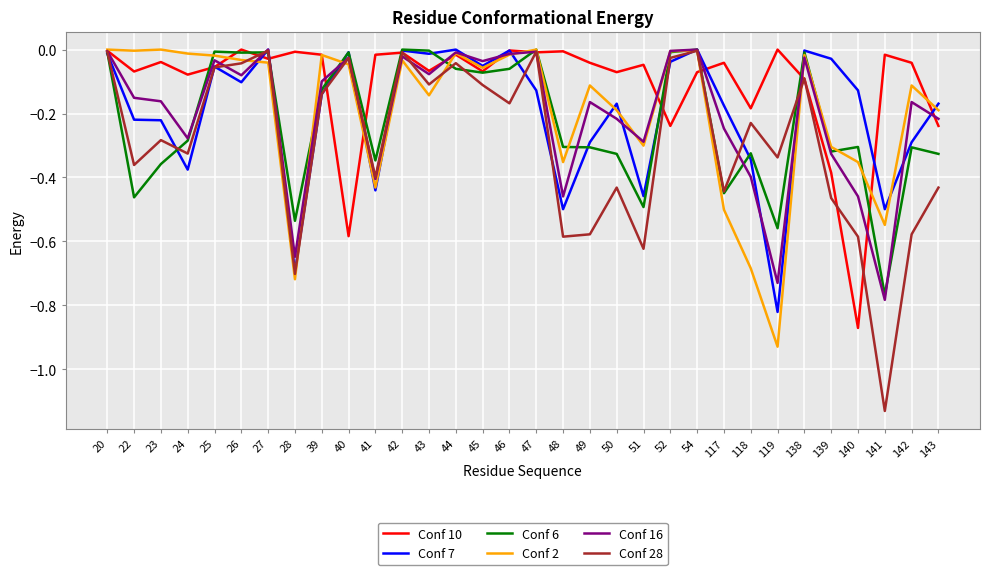

The value of Conf 2 at 51 is -0.3. True or false?

True